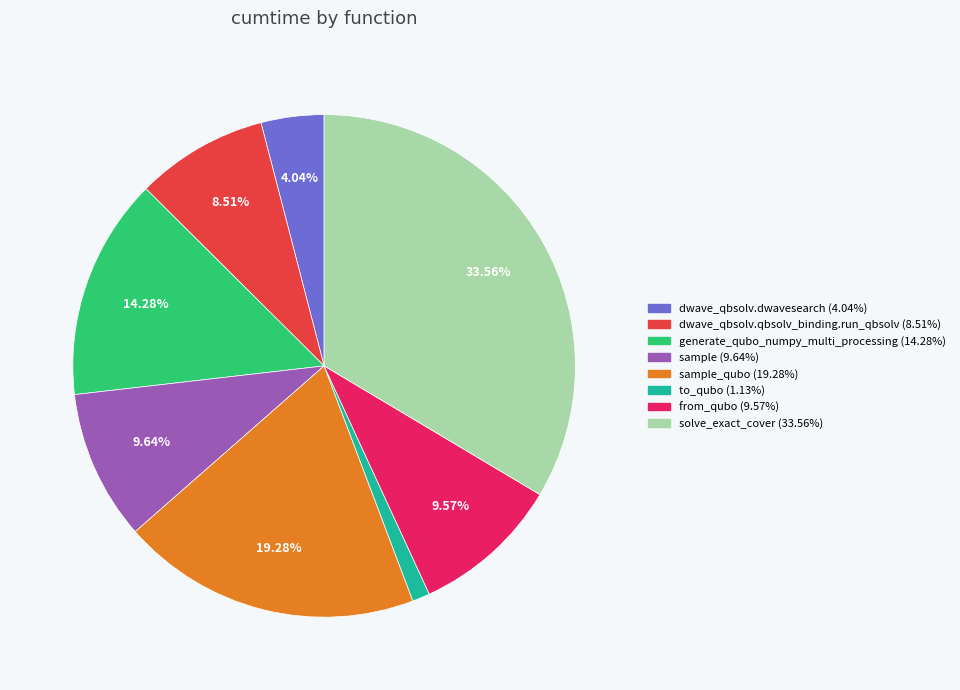

Does any single category account for the majority?

No